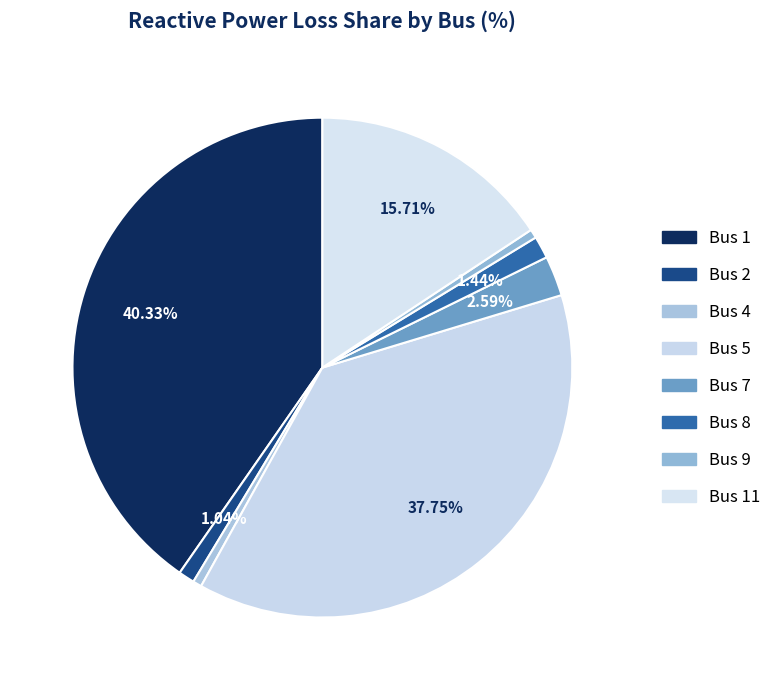

How many slices are in this pie chart?

8